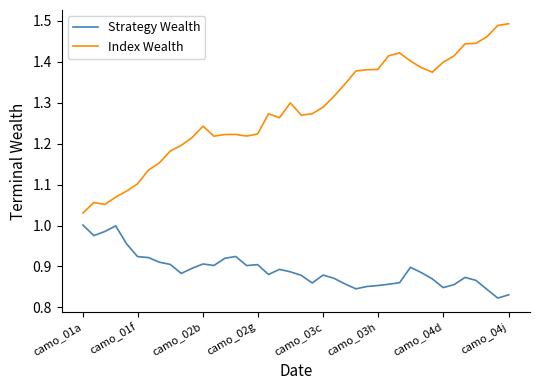

Rank the series by their average value, from lowest to highest.

Strategy Wealth, Index Wealth